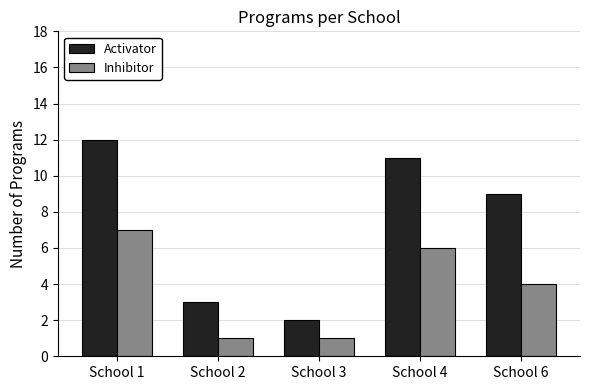

At which label does Activator reach its peak?

School 1